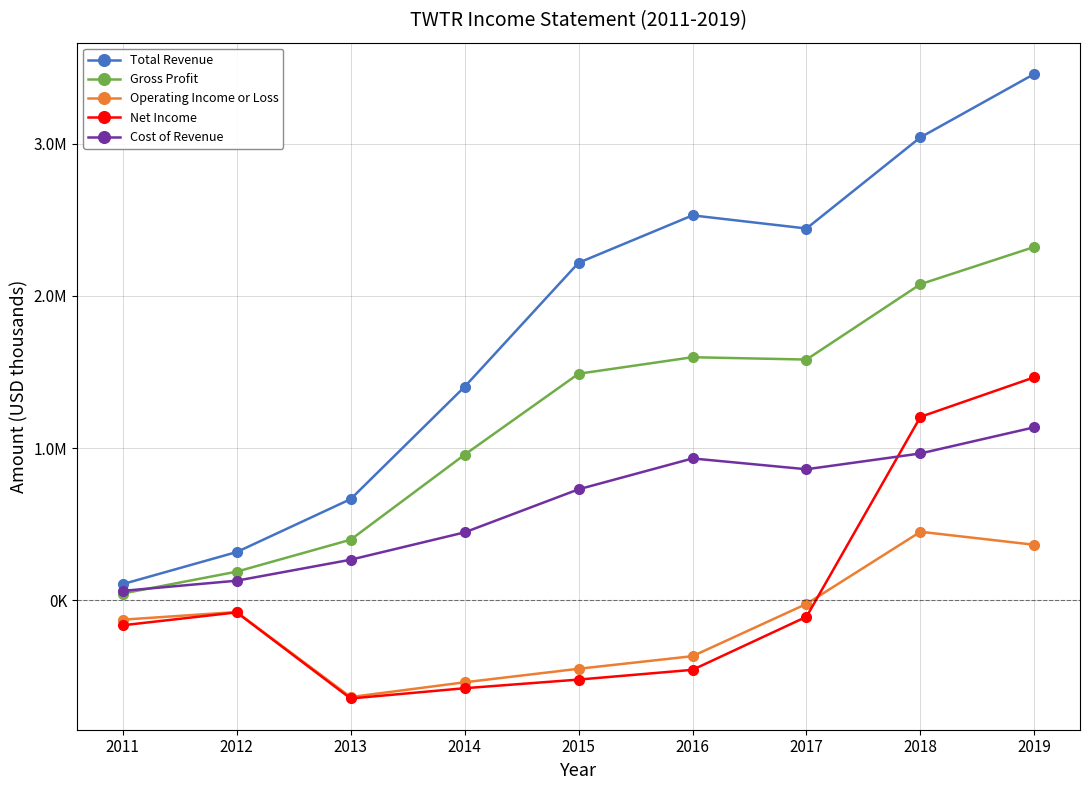

True or false: Operating Income or Loss has more than 1 interior local peaks.

True